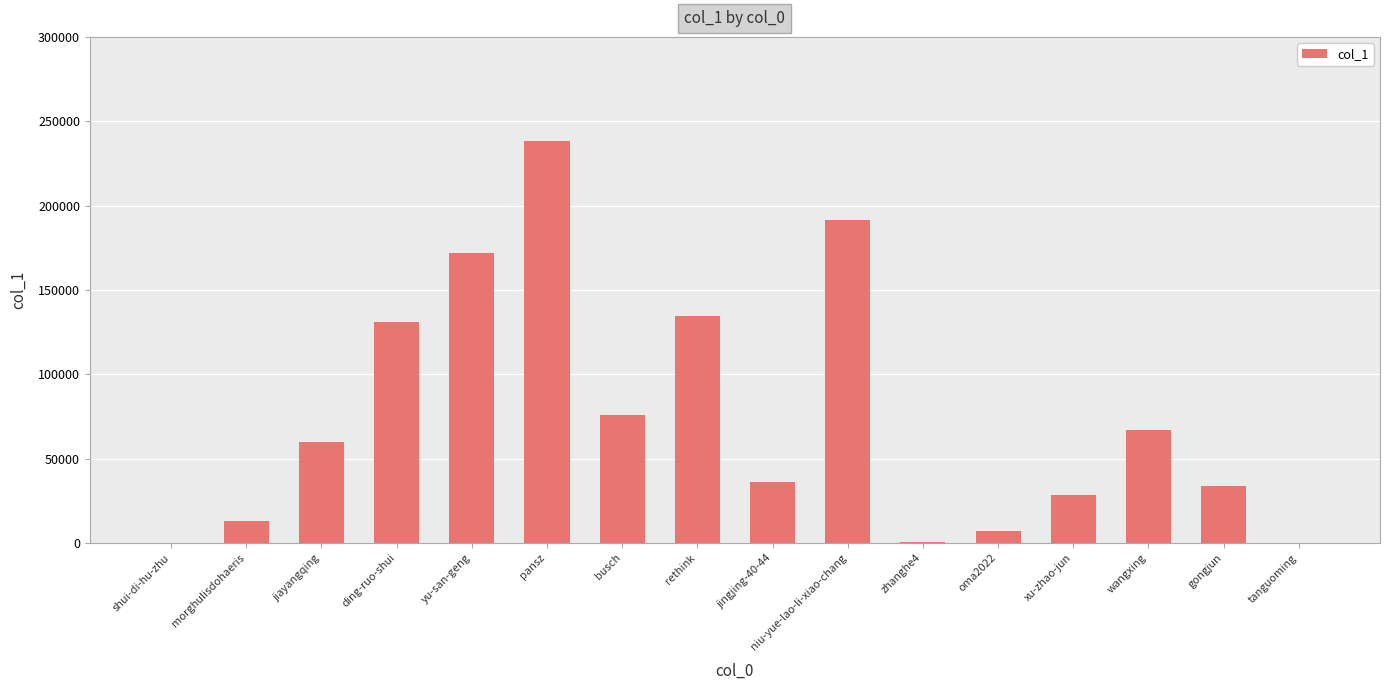

Where is the data nearest to the value 119235?

ding-ruo-shui